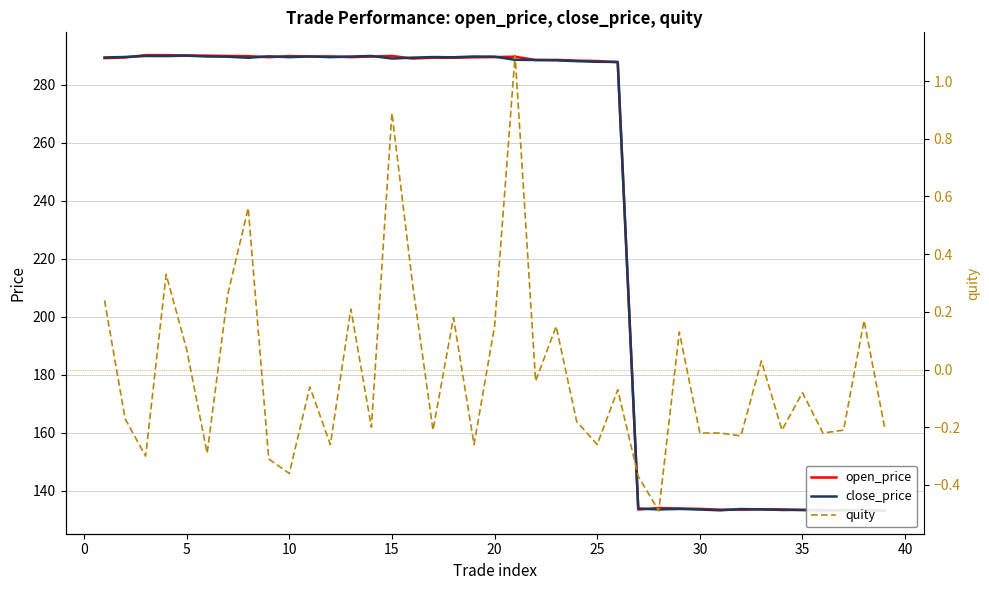

Which series has the largest total across all categories?

open_price